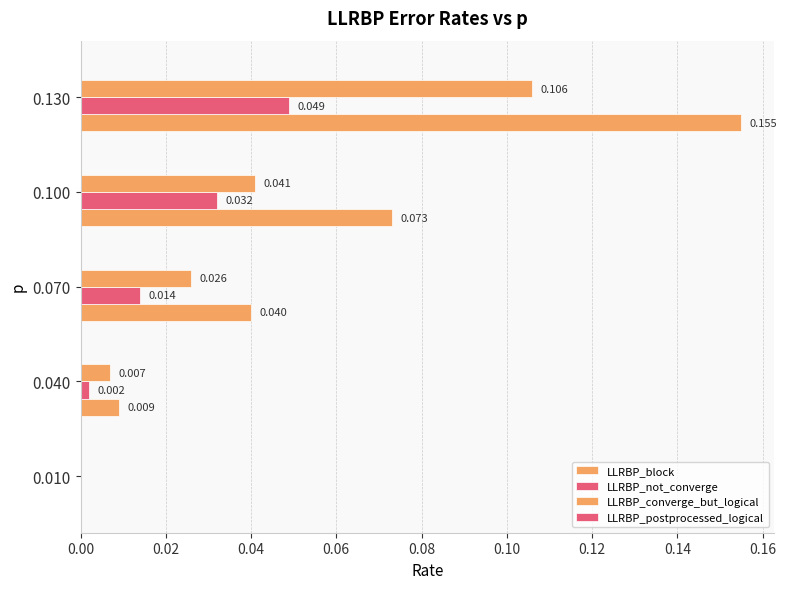

How many distinct data groups are displayed?

3